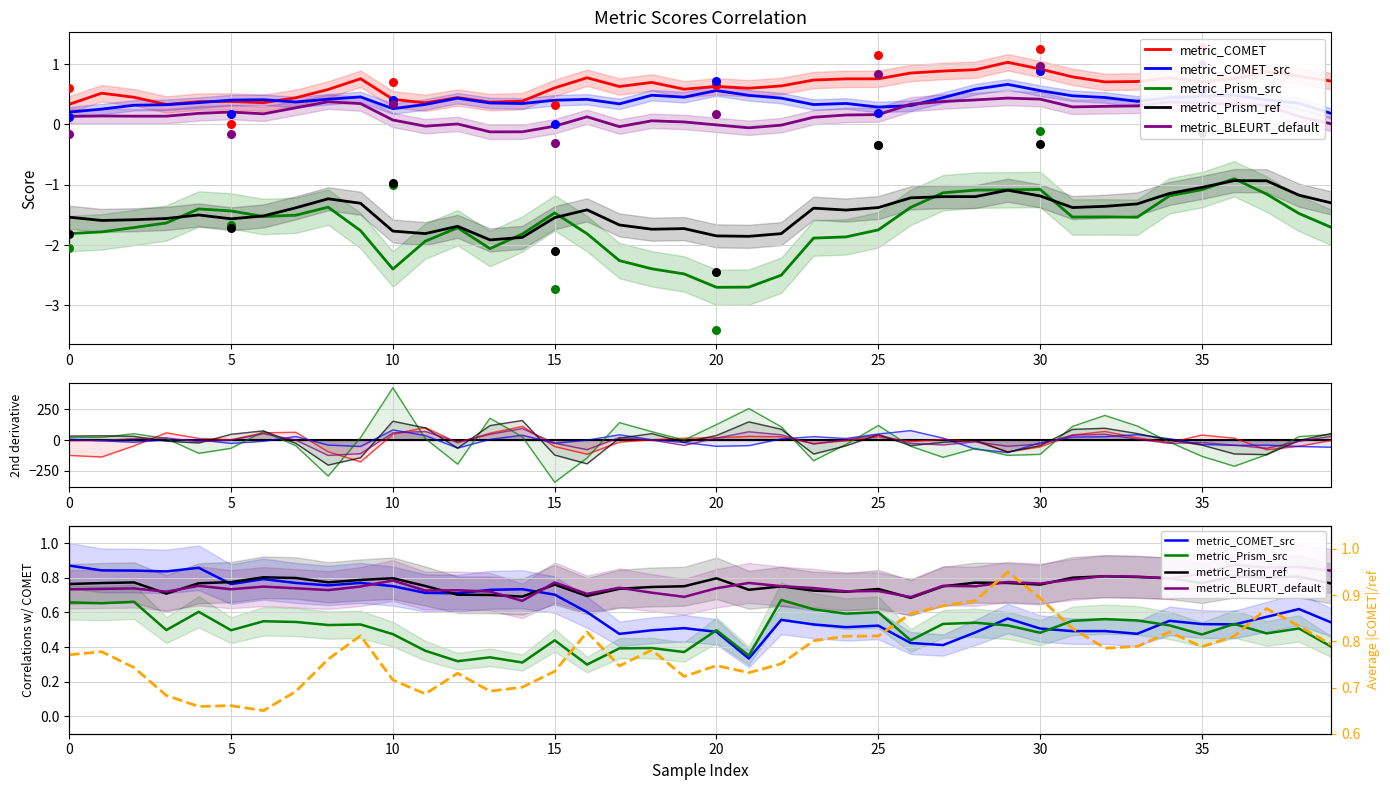

At how many categories does at least one series exceed 0?

40